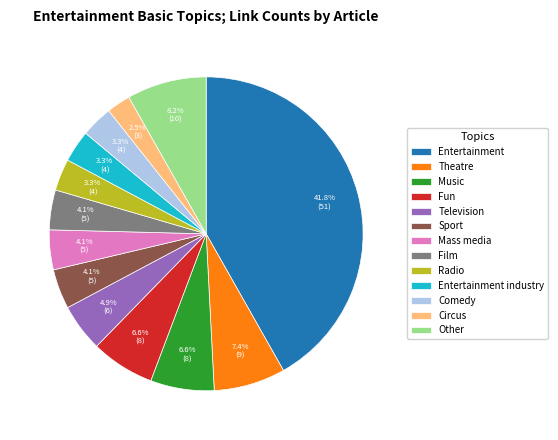

Count the number of slices in the pie.

13